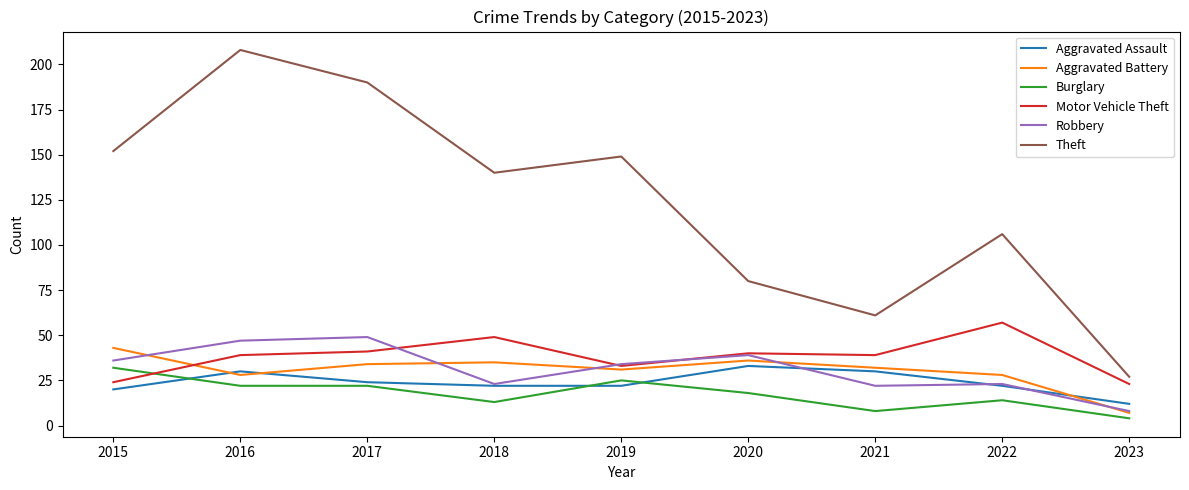

Which category has the highest value in the Aggravated Battery series?

2015